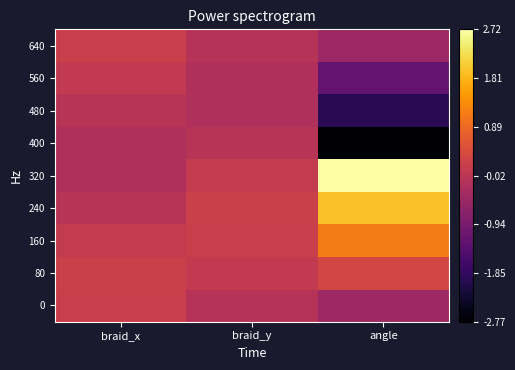

Between braid_y and braid_x, which is larger?

braid_x